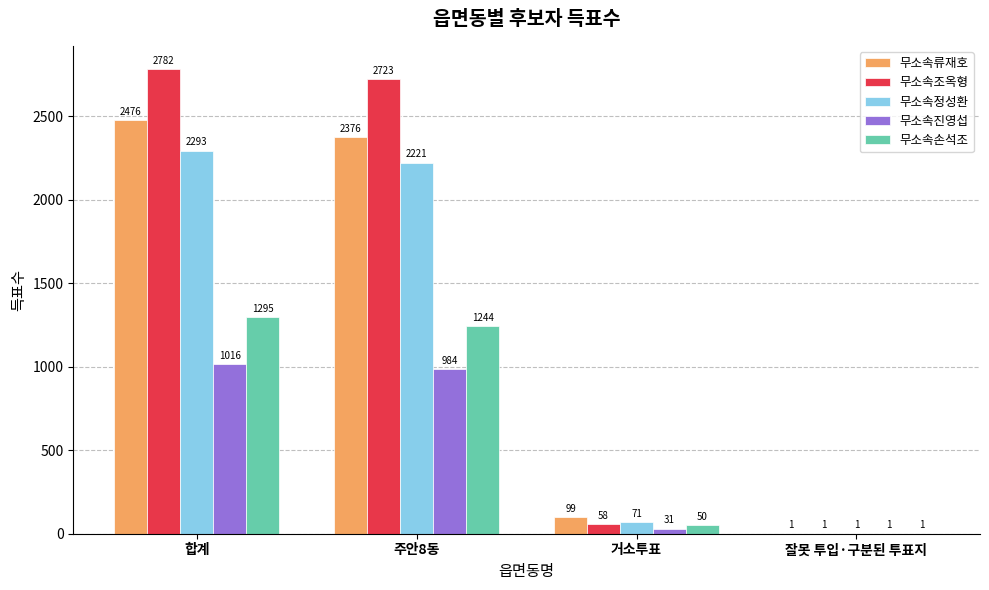

At which category is the sum across all series the highest?

합계